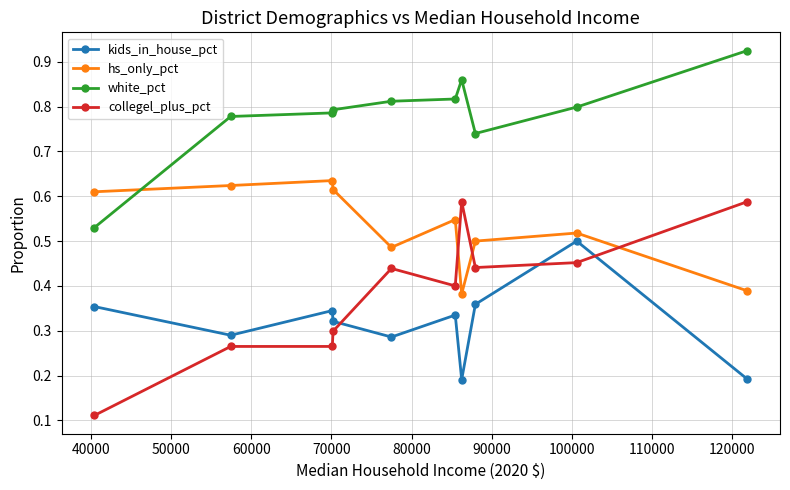

Rank the series by their maximum value, from highest to lowest.

white_pct, hs_only_pct, collegel_plus_pct, kids_in_house_pct